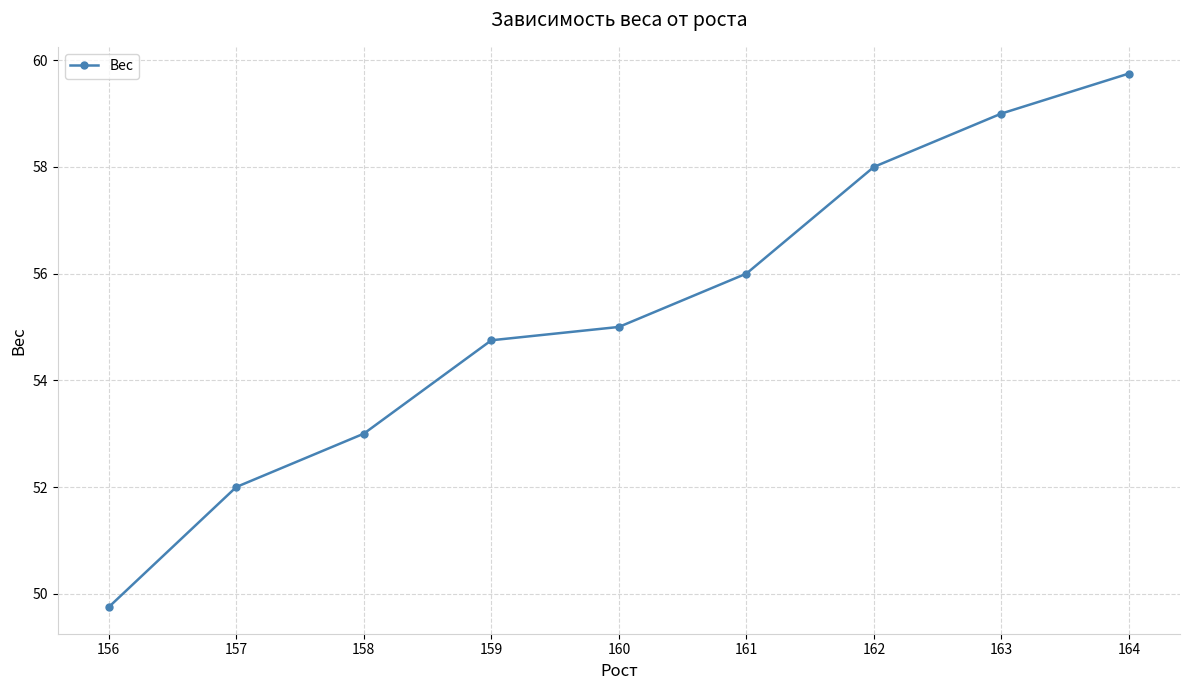

What is the difference between the maximum and minimum values?

10.0